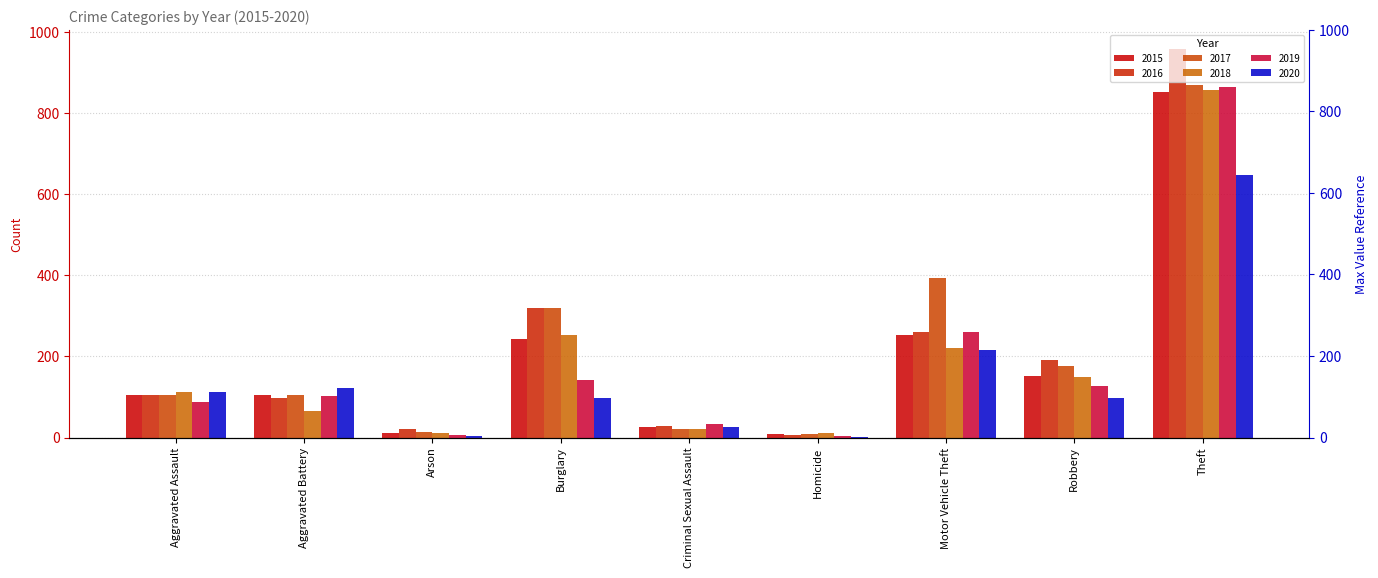

Which series has the widest spread of values?

2016